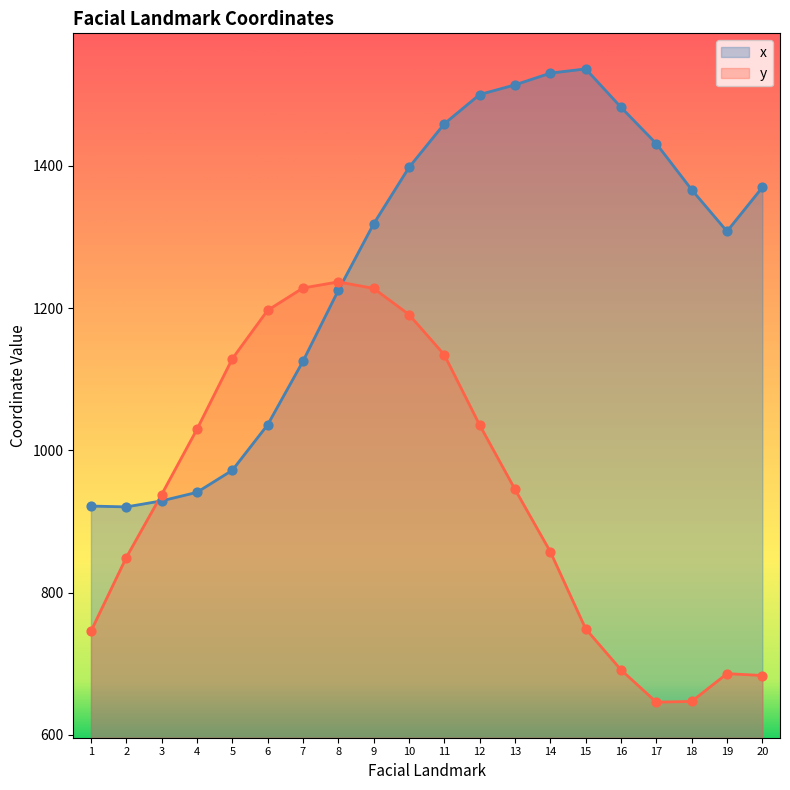

What are all the series names shown in the legend?

x, y